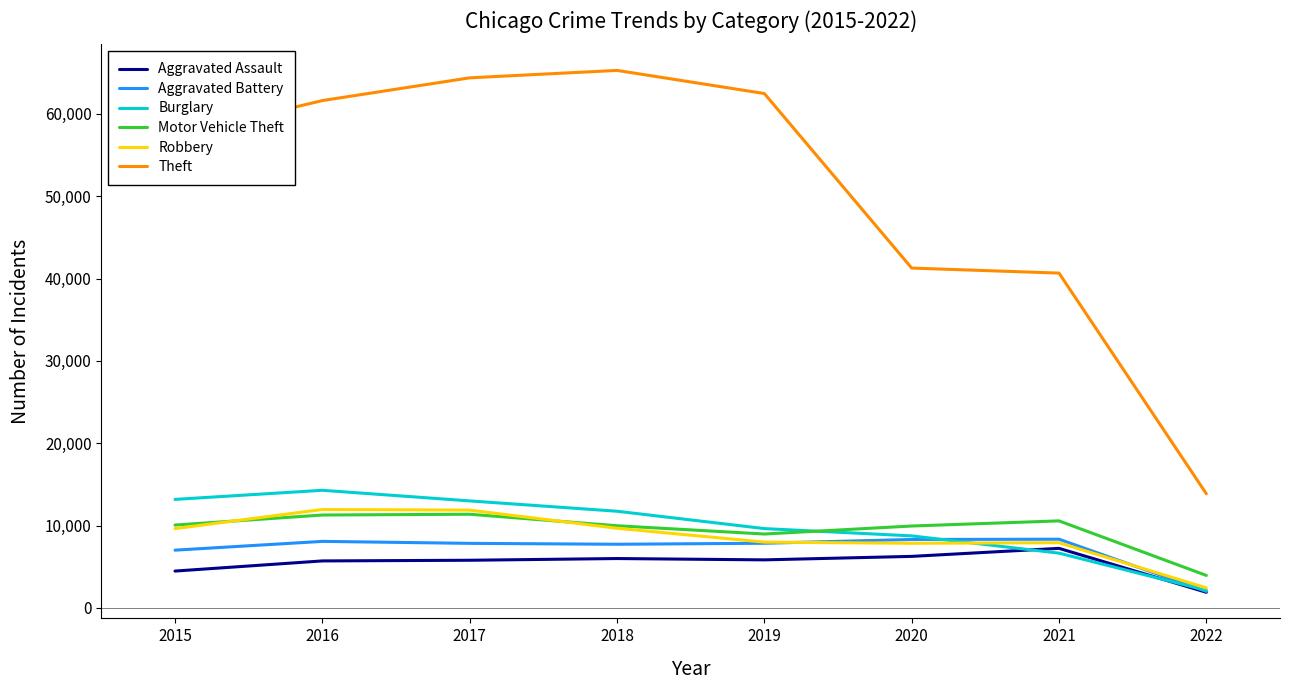

How many categories are shown in the chart?

8